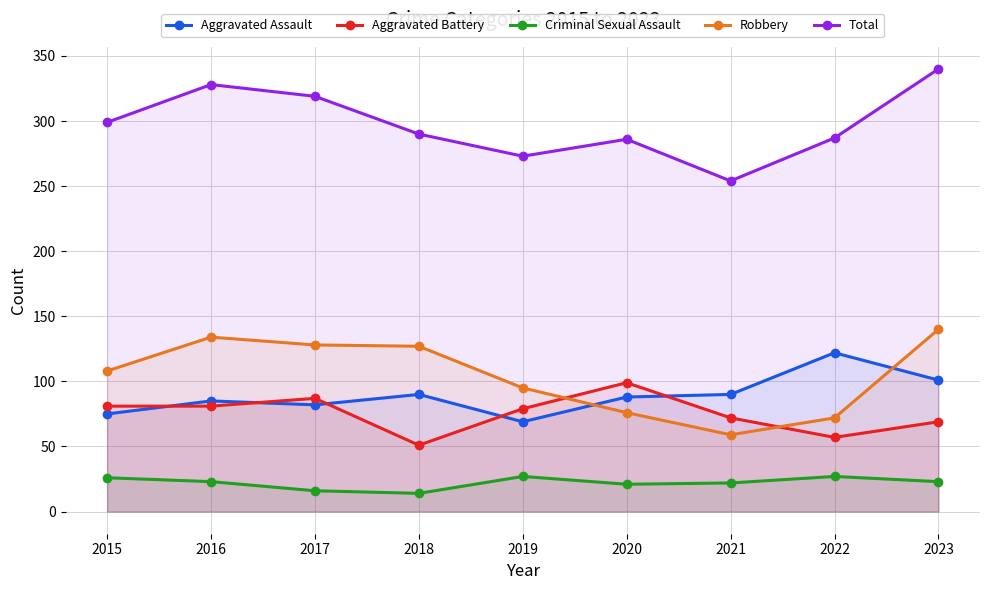

What is the average value of the Aggravated Battery series?

75